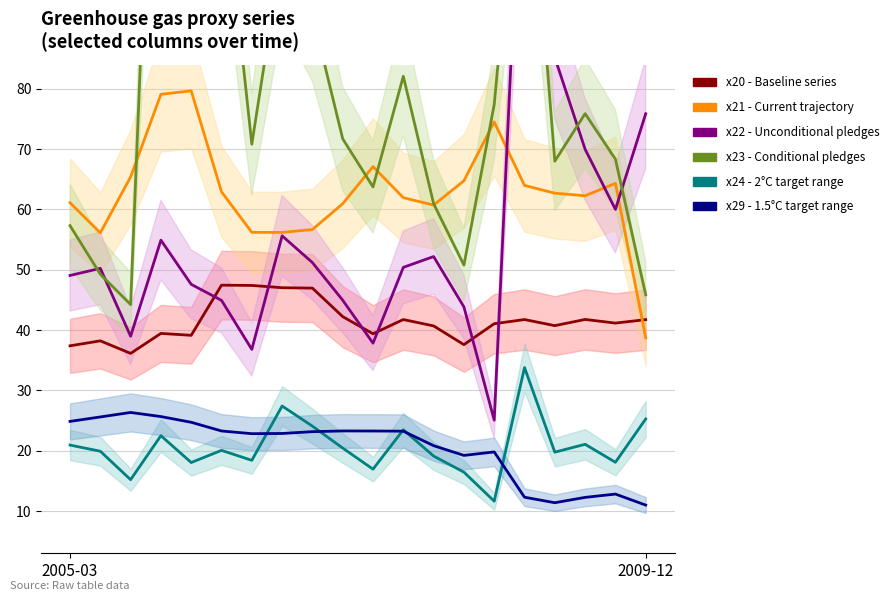

What is the sum of all x21 - Current trajectory values?

1255.3